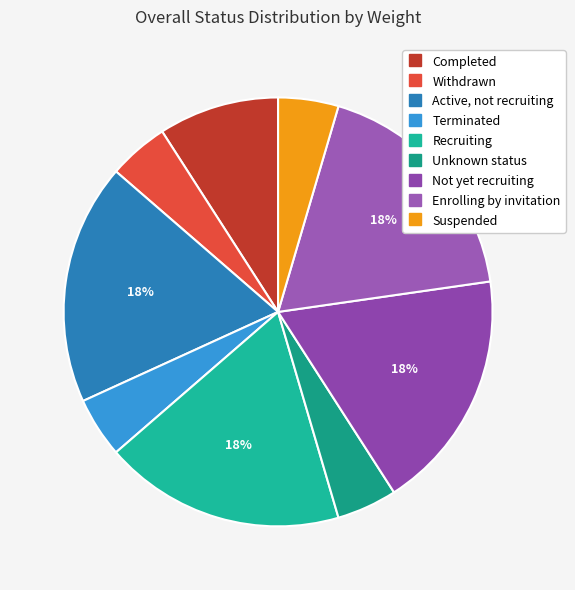

To the nearest percent, what is the difference between the largest and smallest slice percentages?

14%